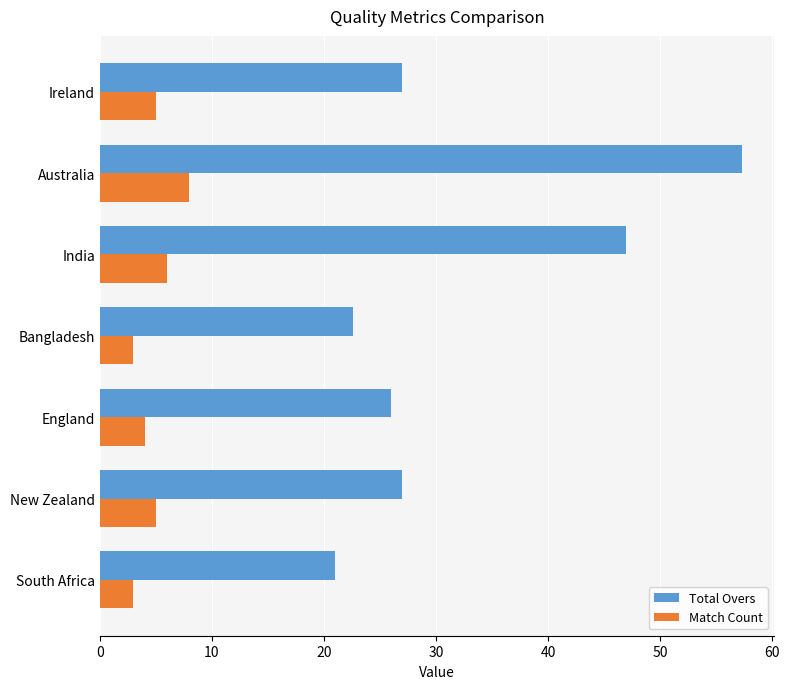

Which series has the largest total across all categories?

Total Overs